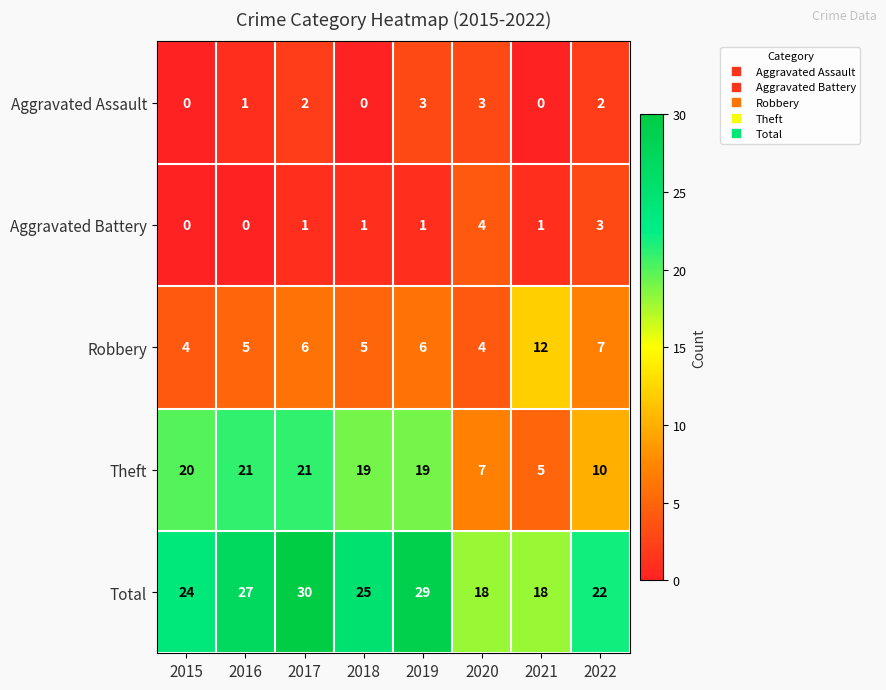

Which series has the largest total across all categories?

Total